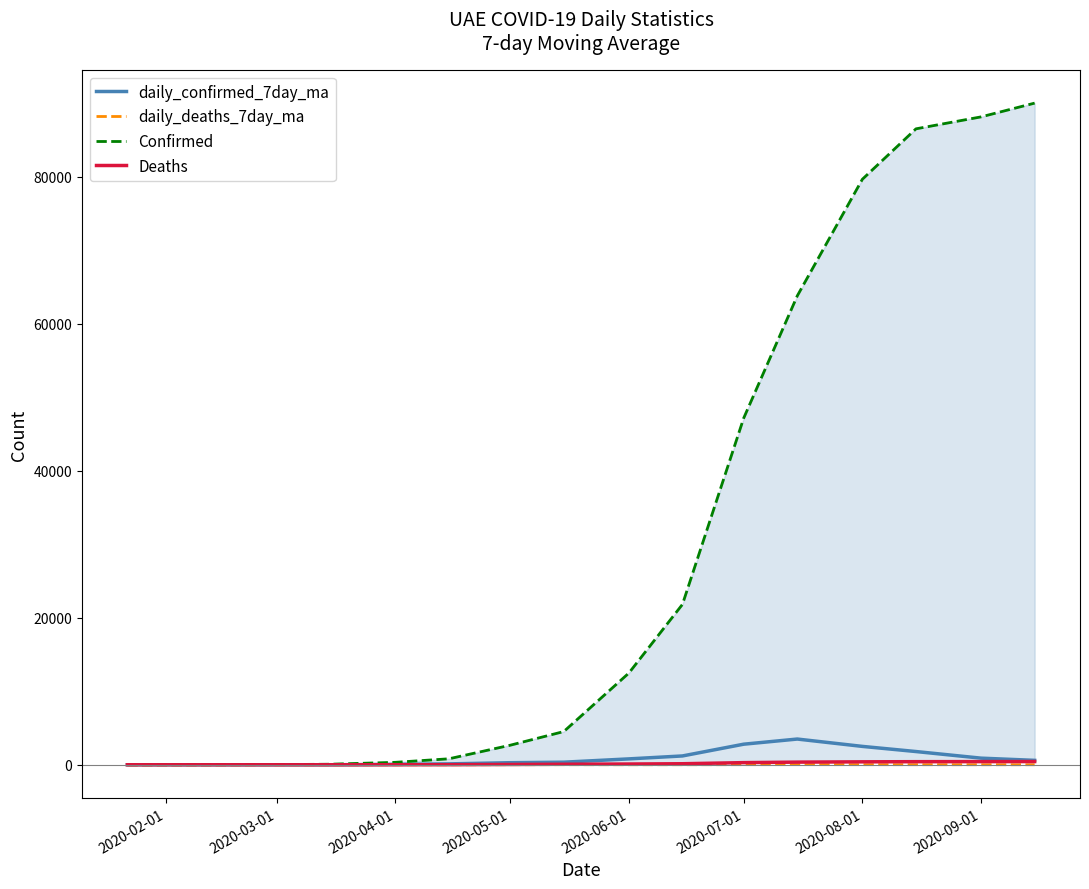

What value does the daily_deaths_7day_ma series have at 2020-07-01?

15.0